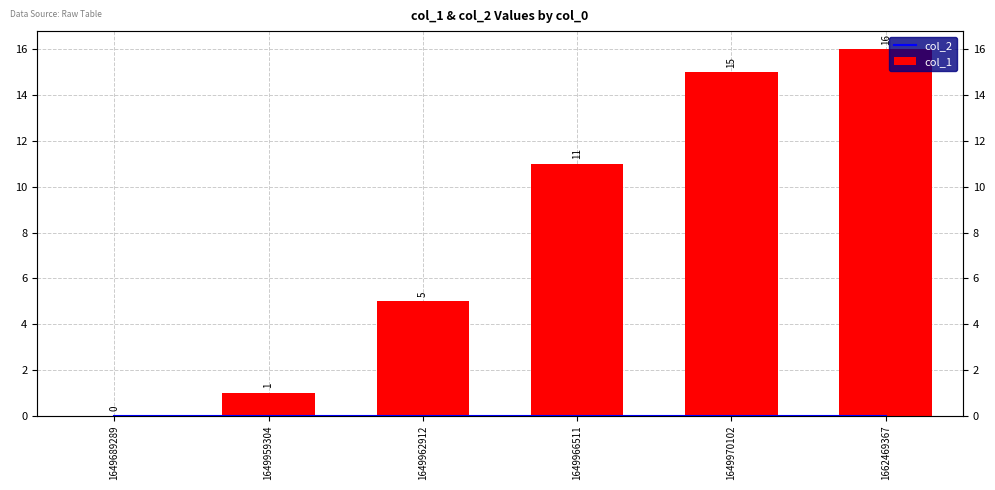

What is the maximum value shown in the chart?

16